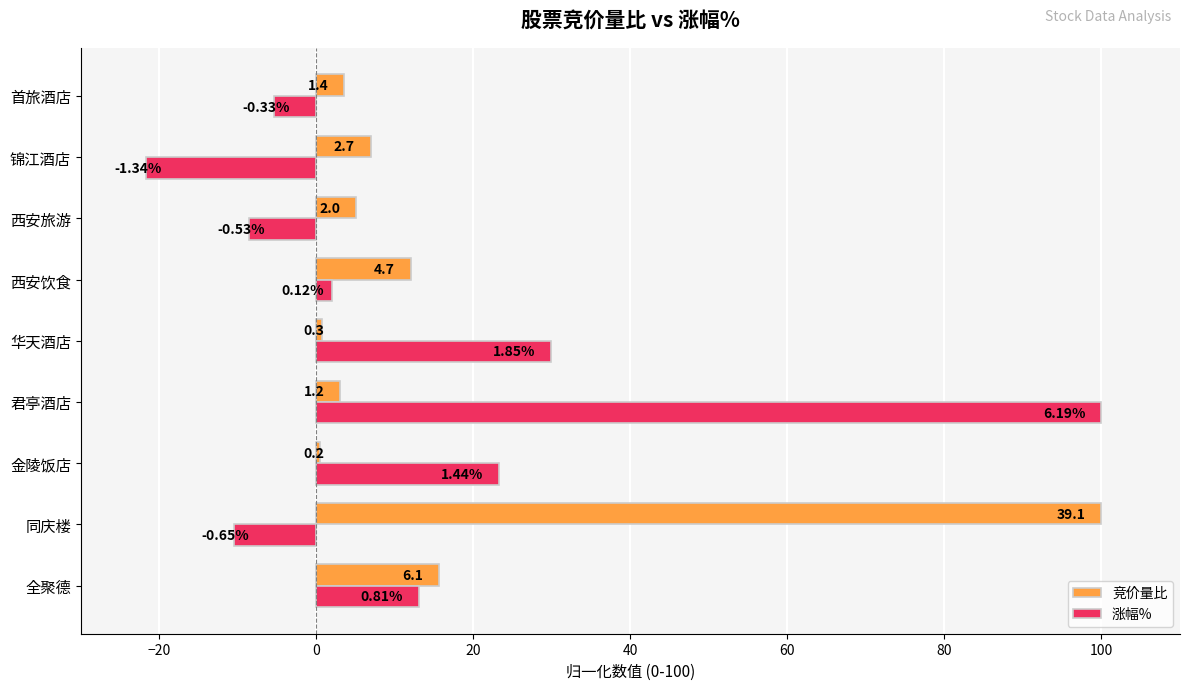

List the series in order of their peak value, highest first.

竞价量比, 涨幅%